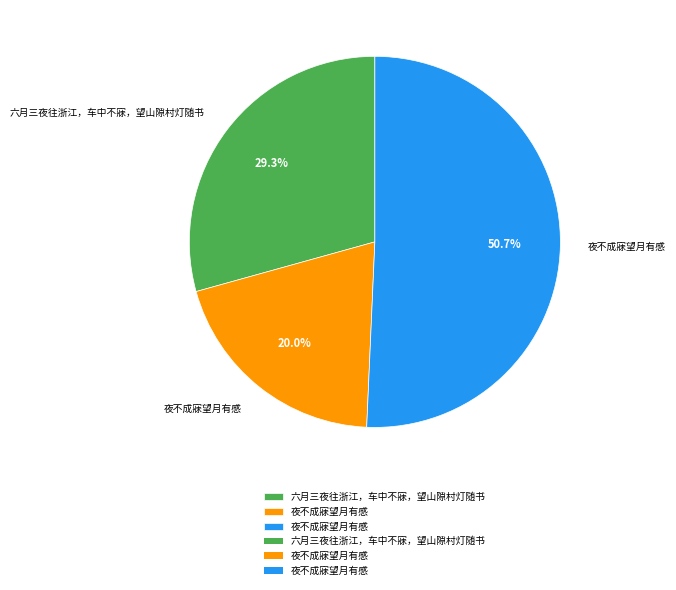

Is there a majority slice in this chart?

Yes